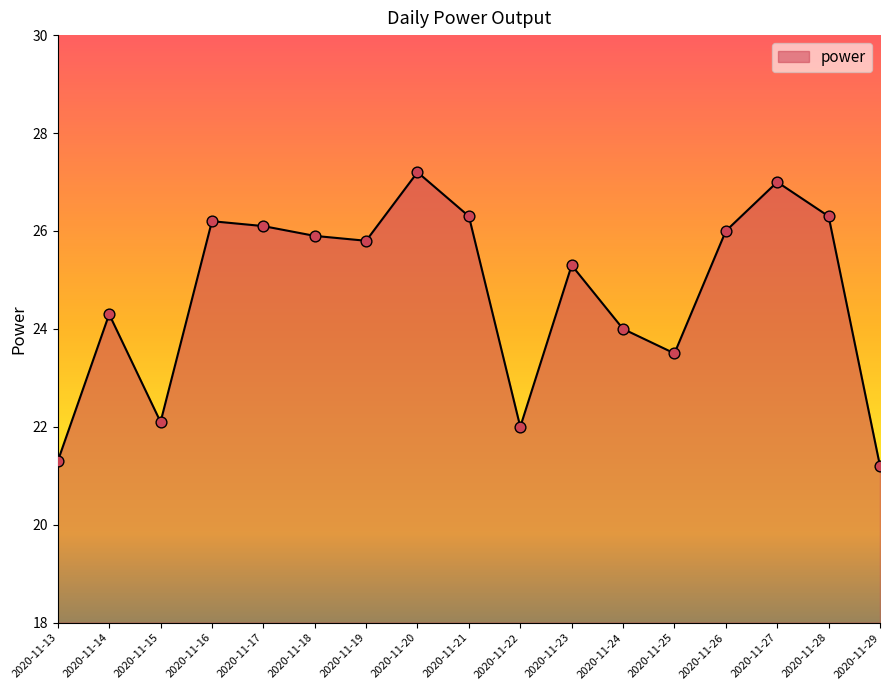

Approximately how many times larger is the value at 2020-11-24 compared to 2020-11-25?

1.0